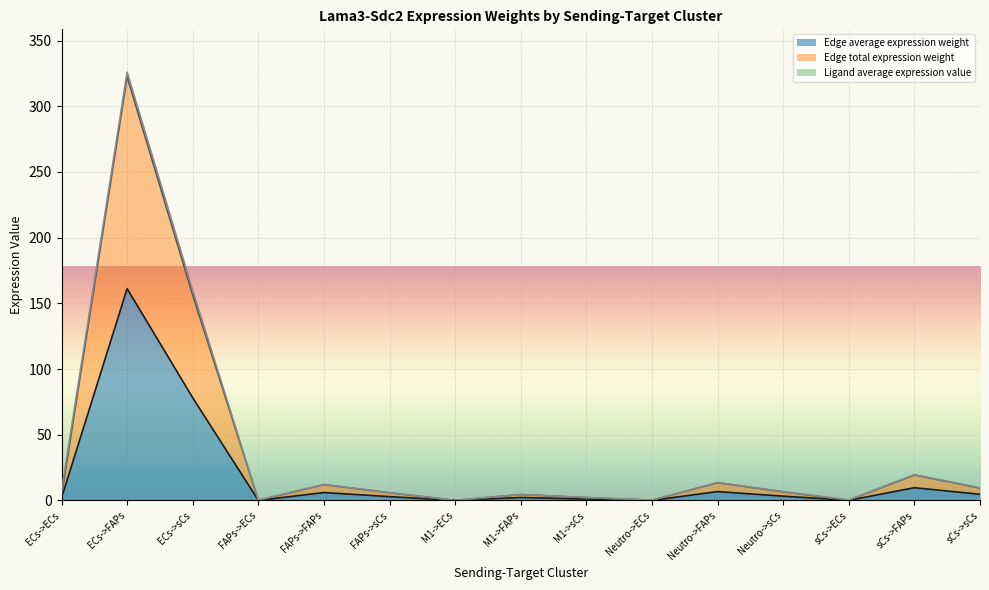

In Edge average expression weight, how many points are lower than both neighbors (excluding endpoints)?

4